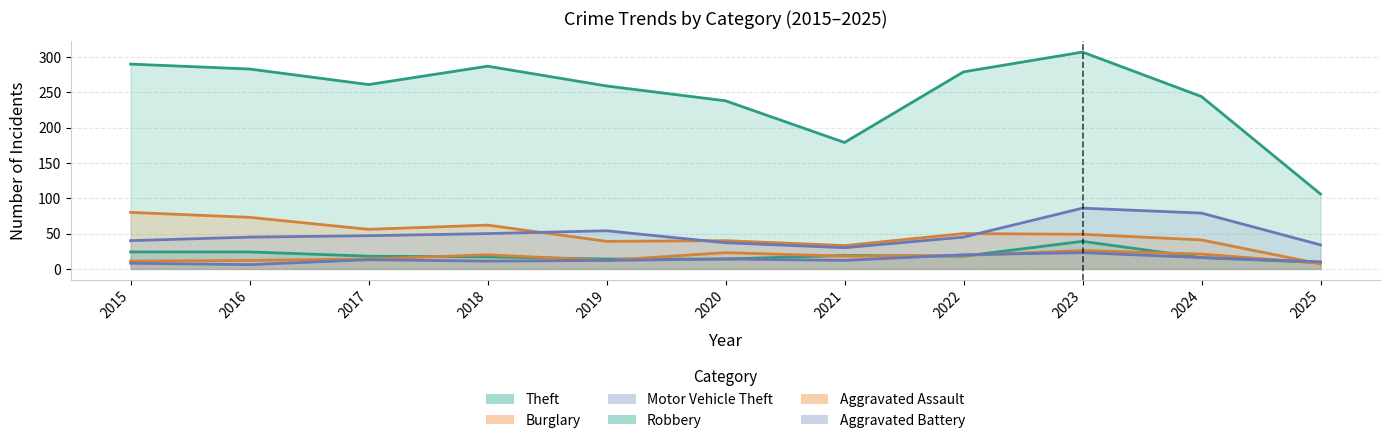

At how many categories does at least one series exceed 253?

7